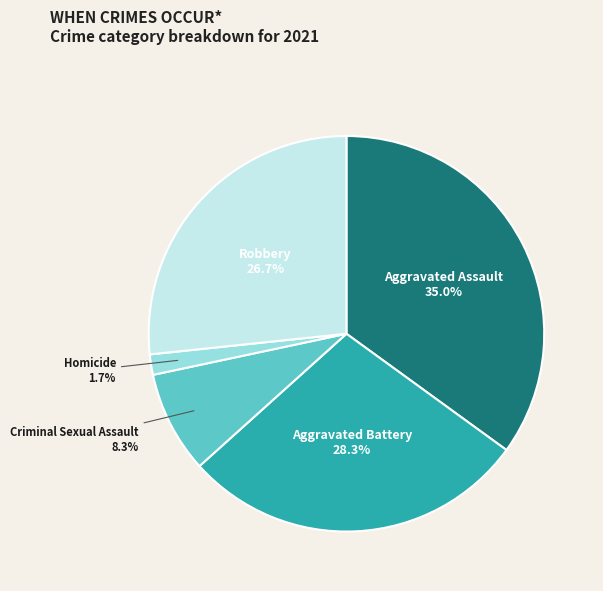

What percentage is NOT represented by Aggravated Battery?

71.7%